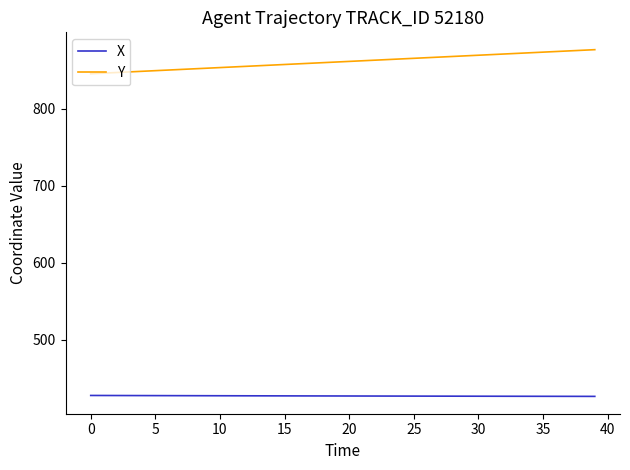

Which series has the largest range (max minus min)?

Y